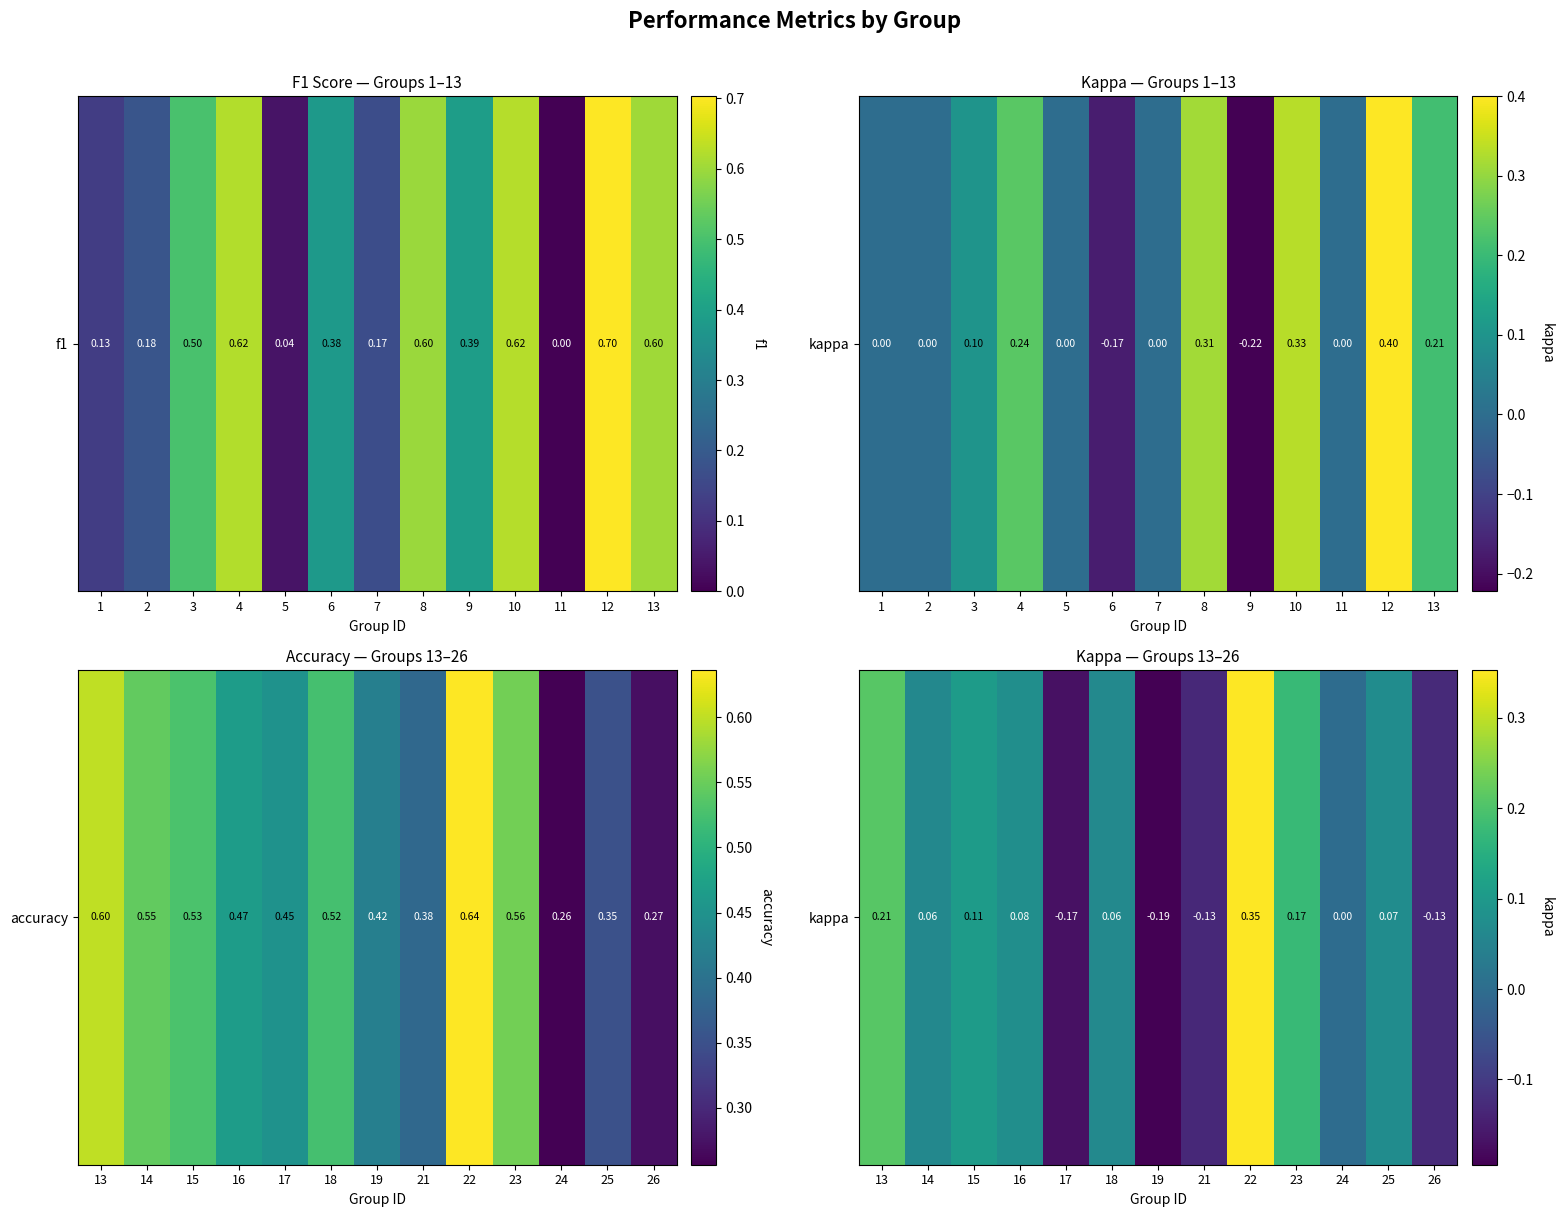

How many positive values are there?

8